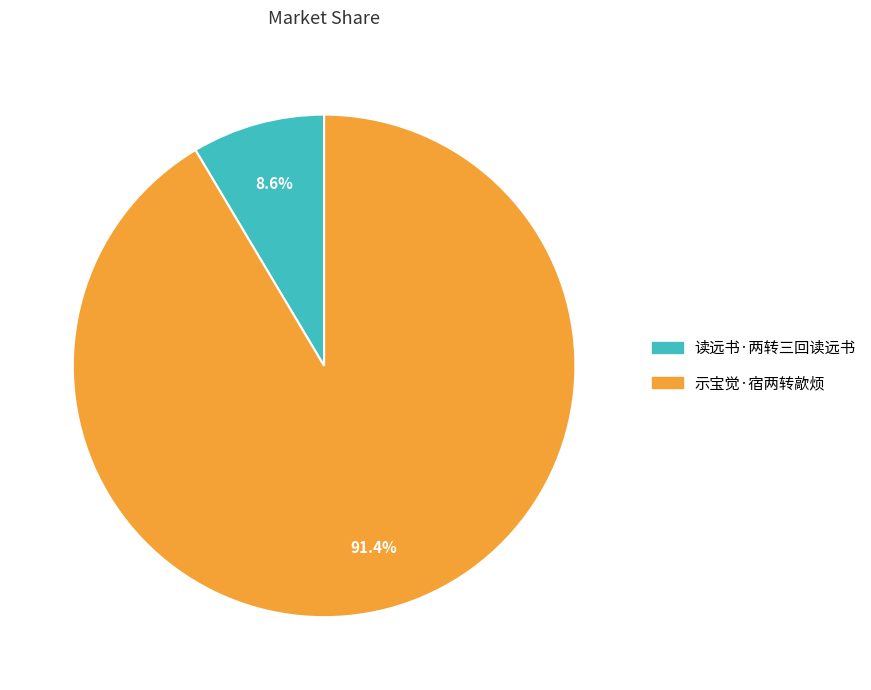

What is the majority slice?

示宝觉·宿两转歊烦